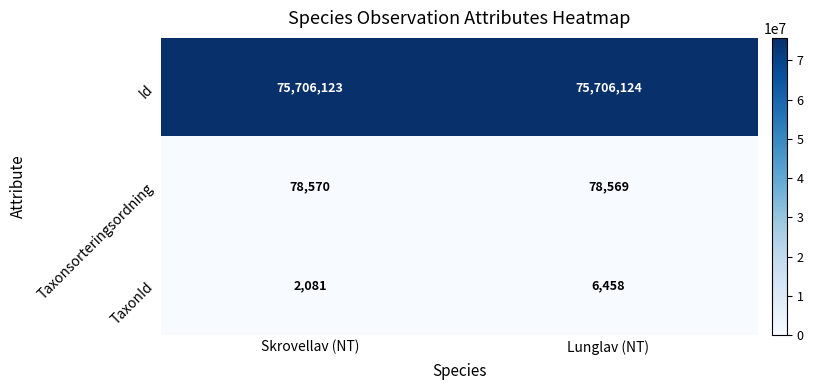

What is the average value of the Id series?

75706124